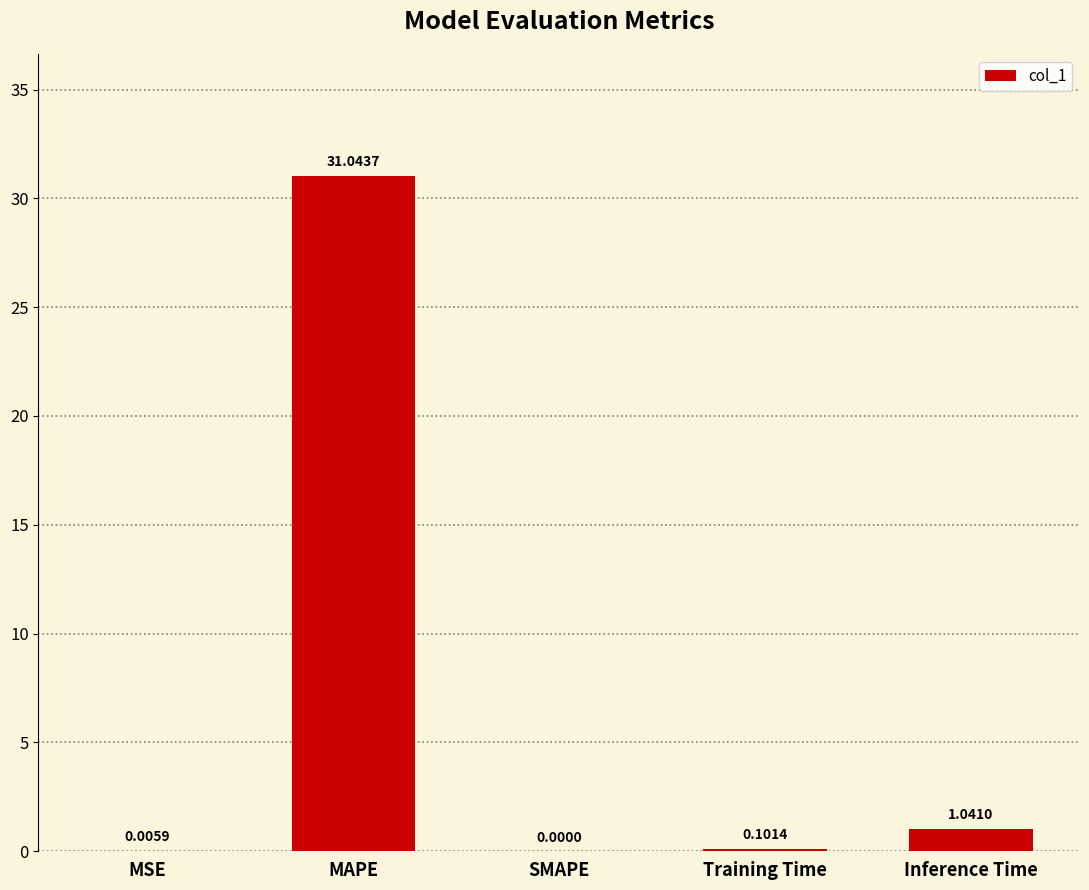

What is the greatest value displayed?

31.0